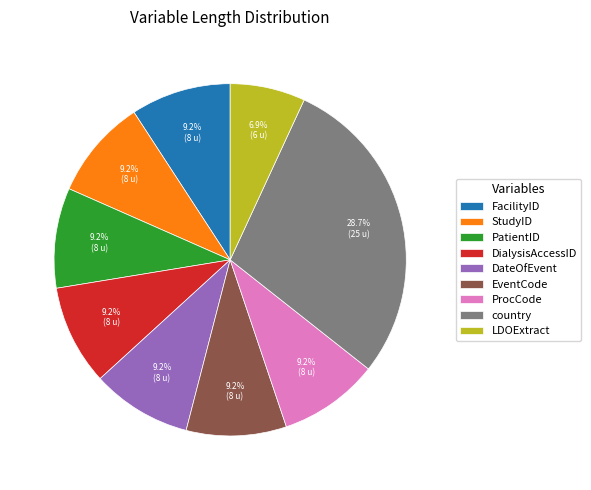

Is it true that PatientID is 15% of the pie?

False